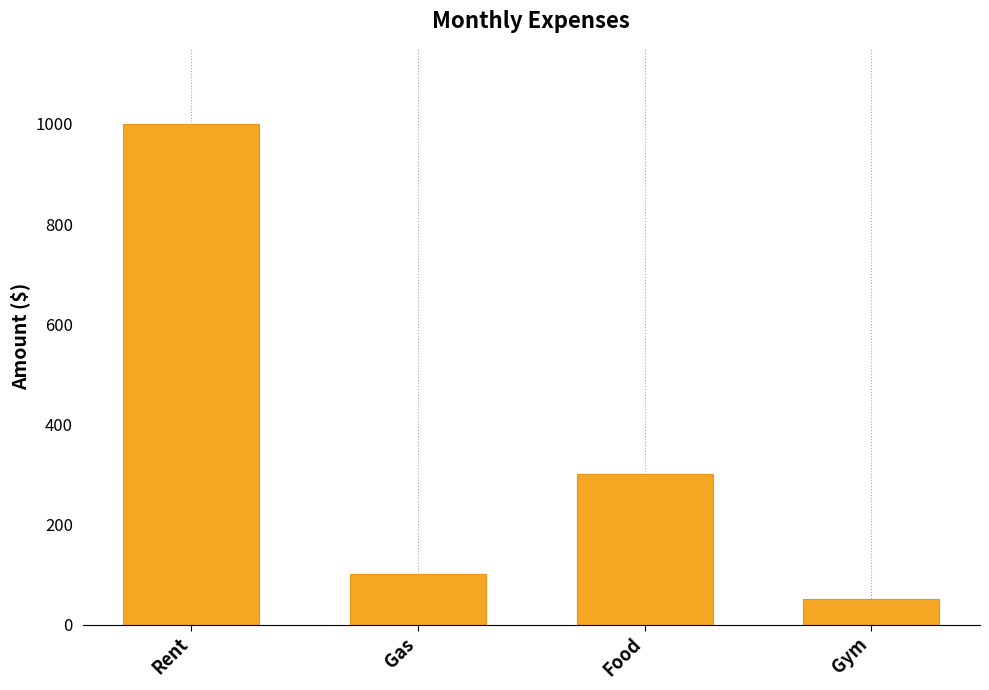

Reading left to right, what are all the values shown in this chart?

1000	100	300	50